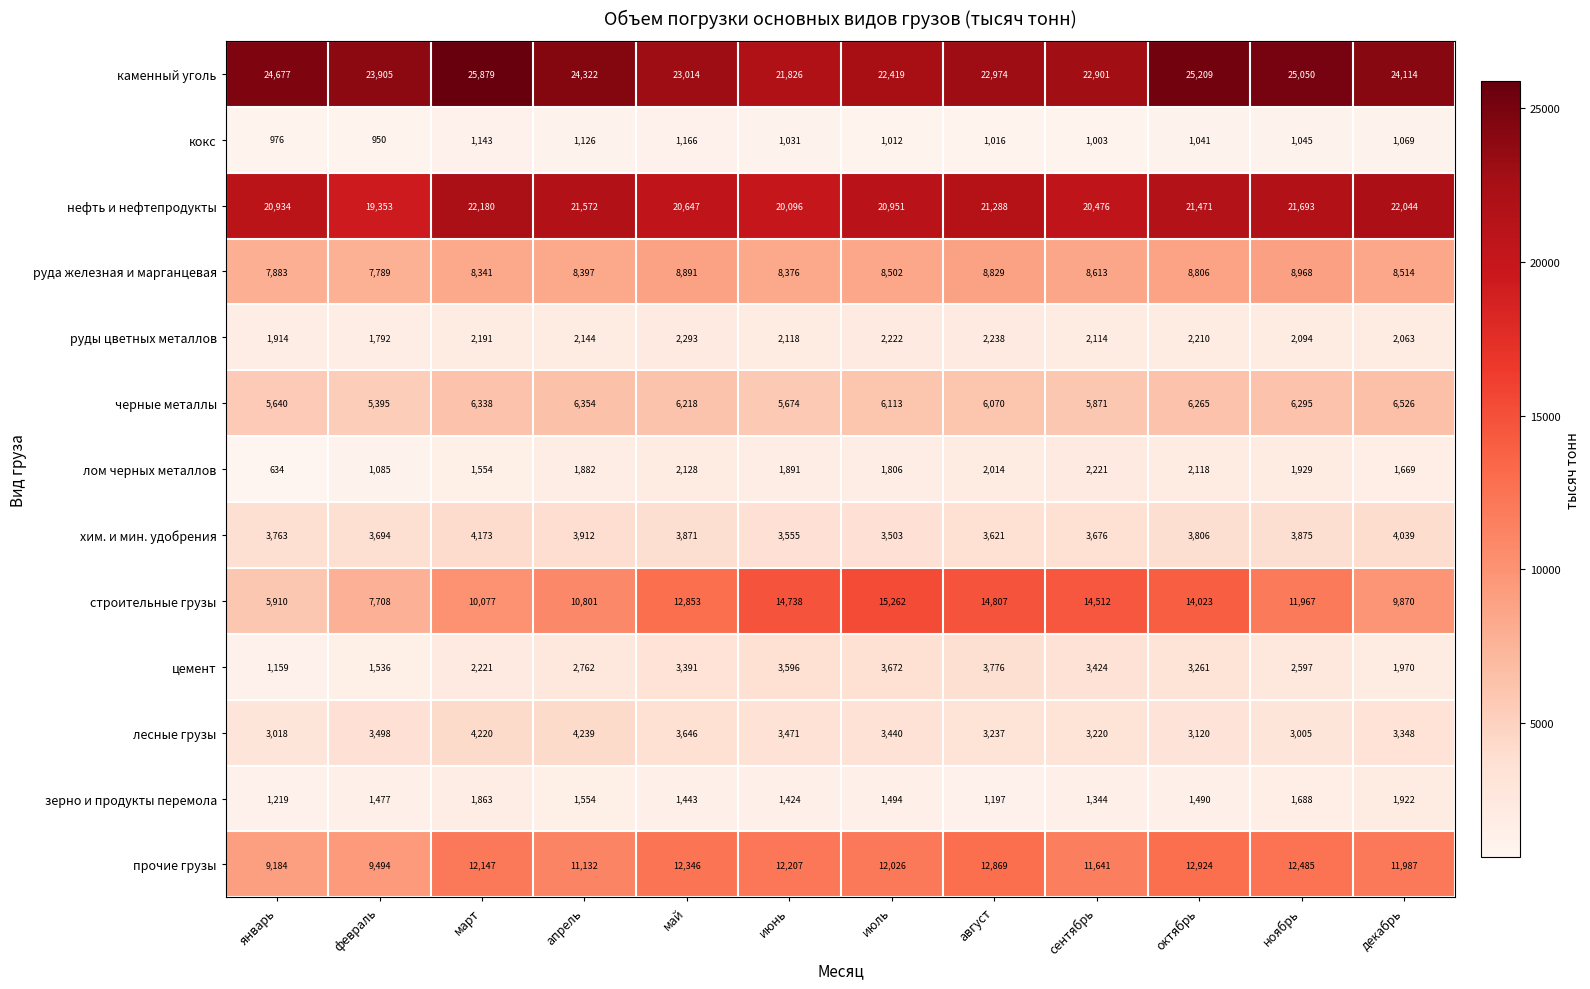

Rank the series by their maximum value, from lowest to highest.

кокс, зерно и продукты перемола, лом черных металлов, руды цветных металлов, цемент, хим. и мин. удобрения, лесные грузы, черные металлы, руда железная и марганцевая, прочие грузы, строительные грузы, нефть и нефтепродукты, каменный уголь